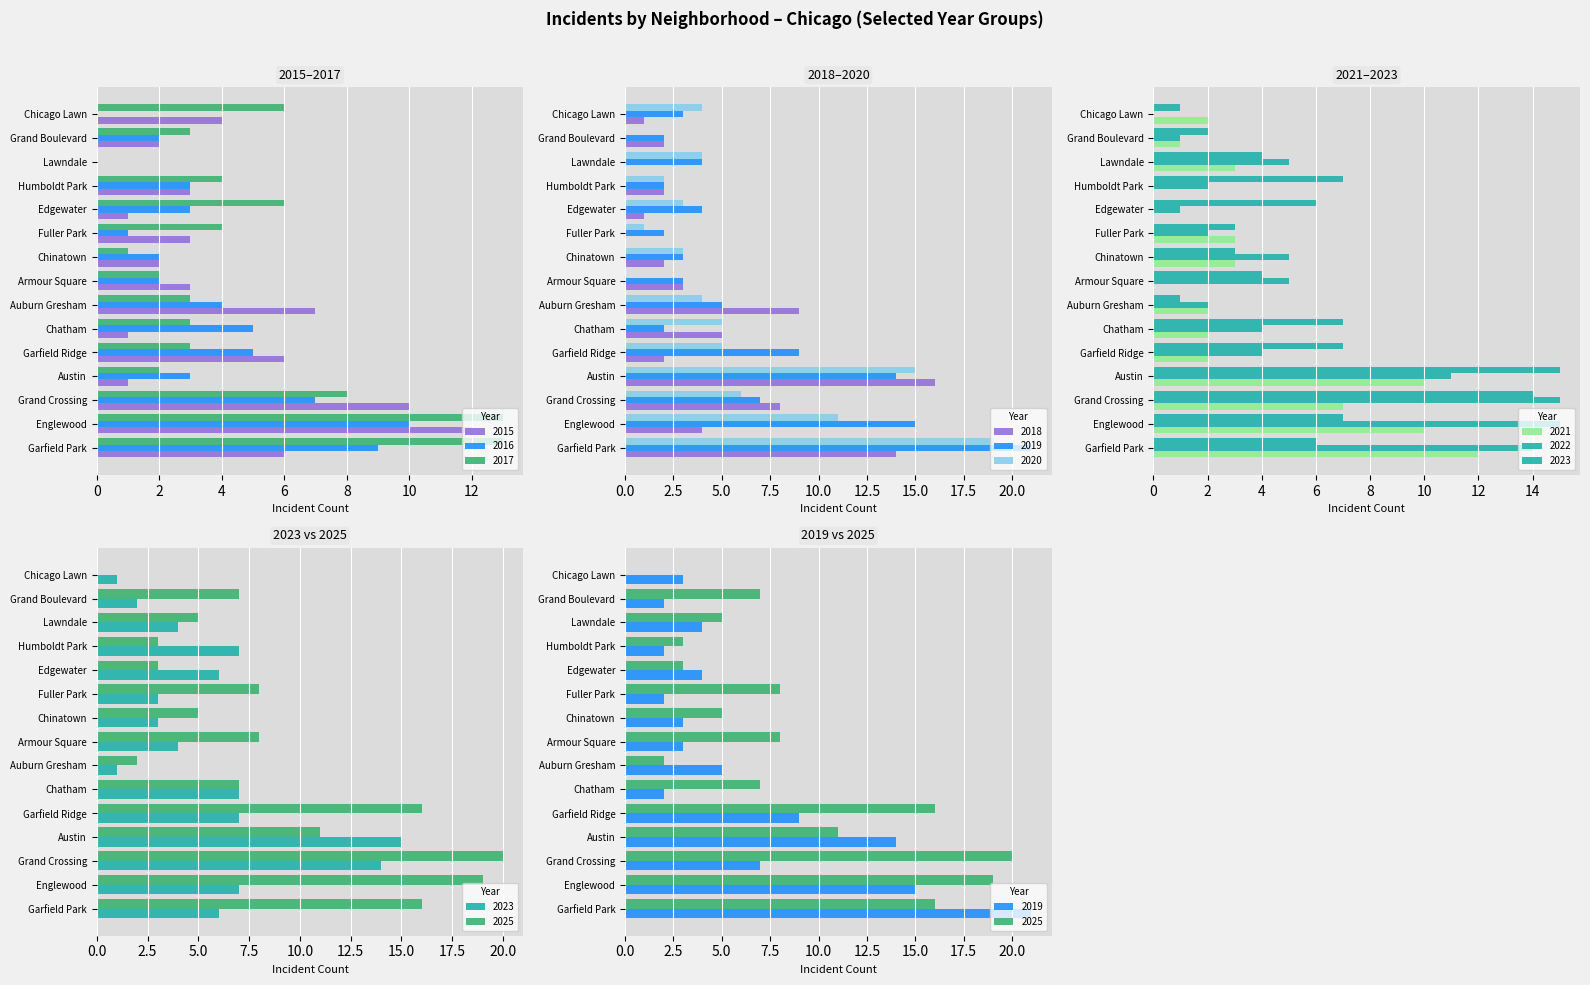

Which series has the largest range (max minus min)?

2019